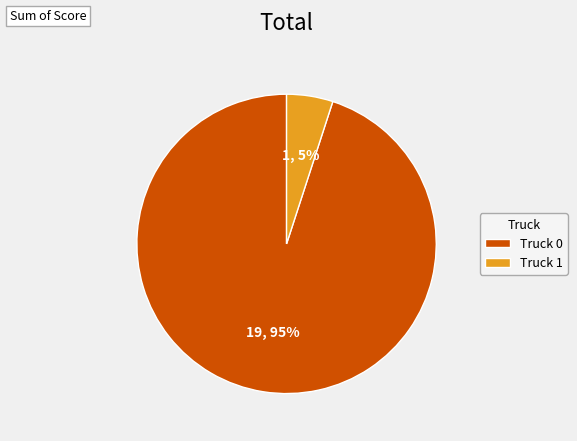

Which category has the biggest portion of the pie?

Truck 0